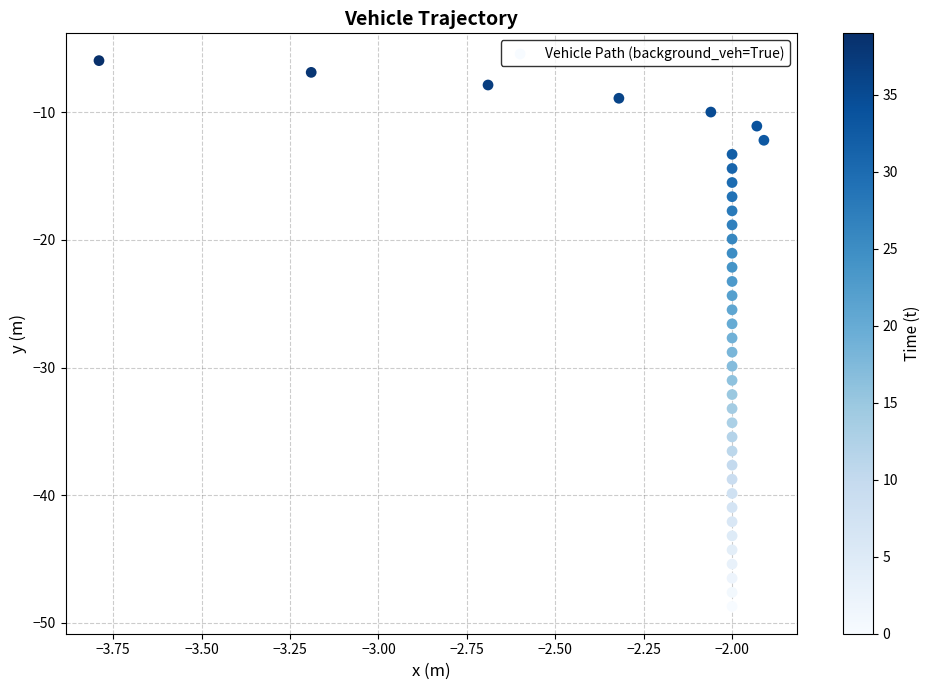

What is the range of X values (max minus min)?

1.9